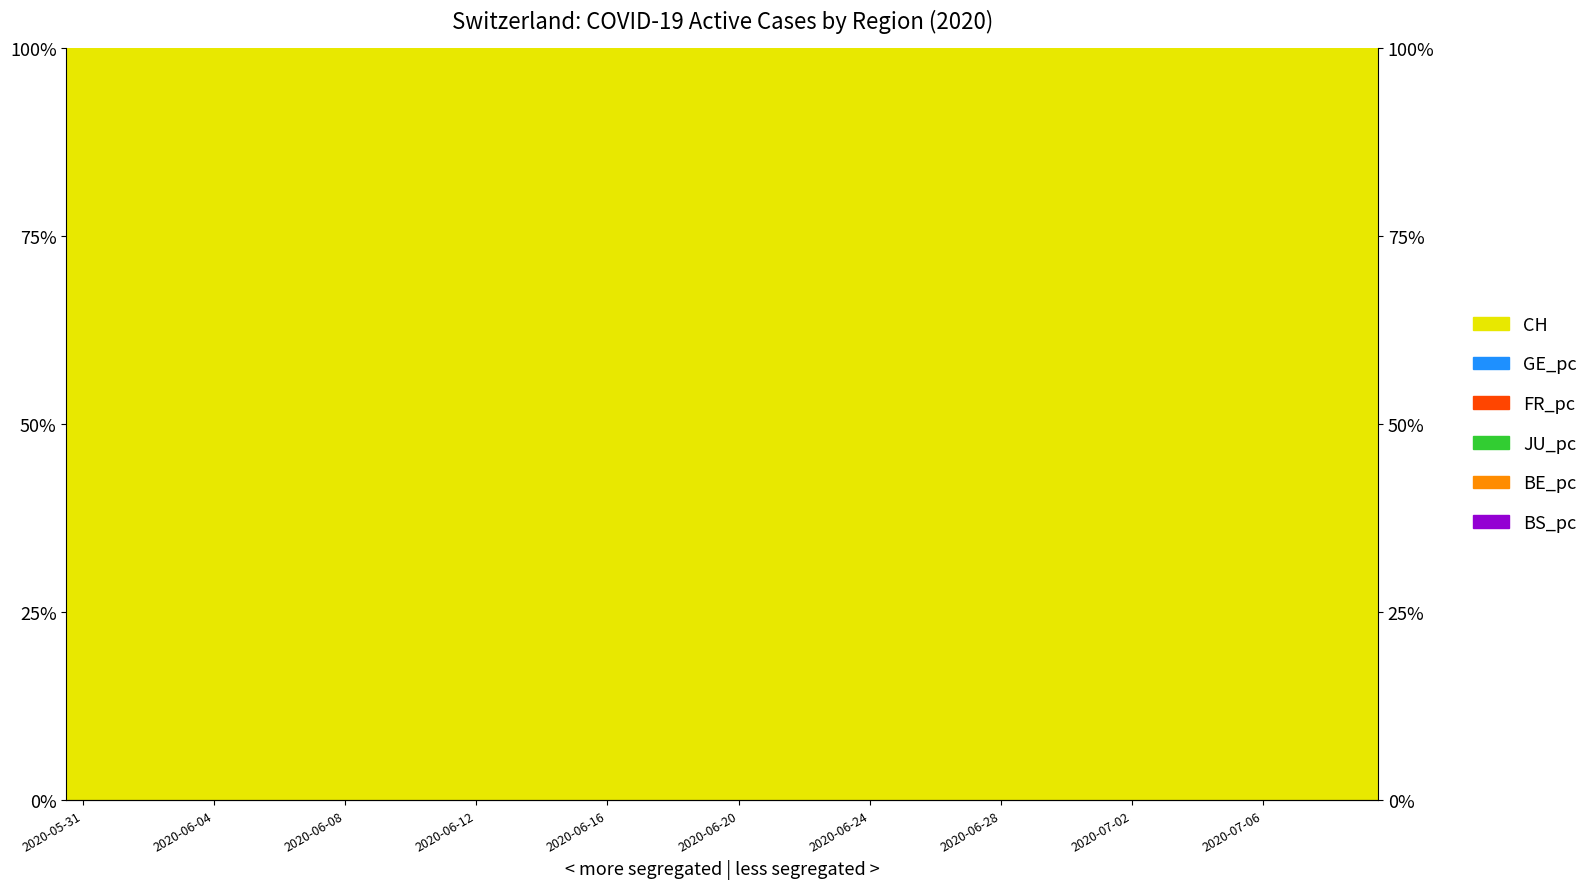

Is it true that CH equals 32.2 at 2020-06-20?

False